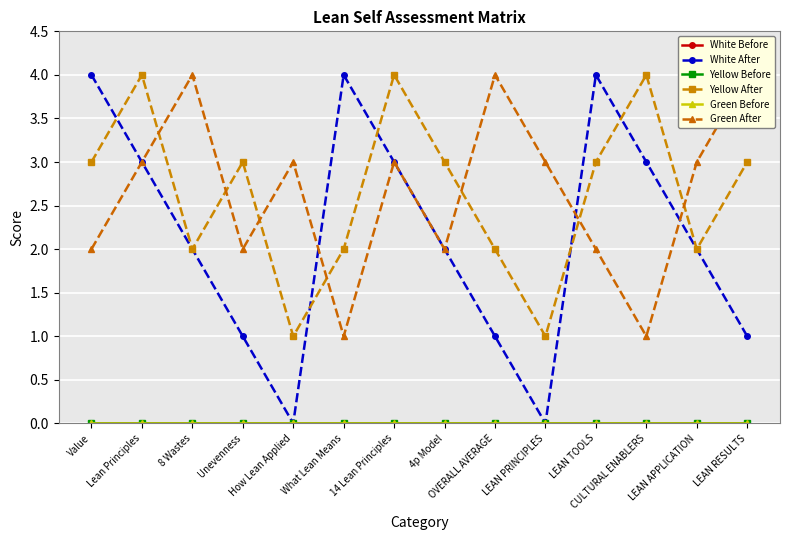

At which label does Yellow After first exceed 3?

Lean Principles